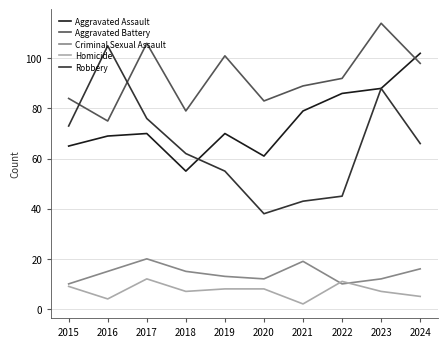

List the series in order of their peak value, highest first.

Aggravated Battery, Robbery, Aggravated Assault, Criminal Sexual Assault, Homicide